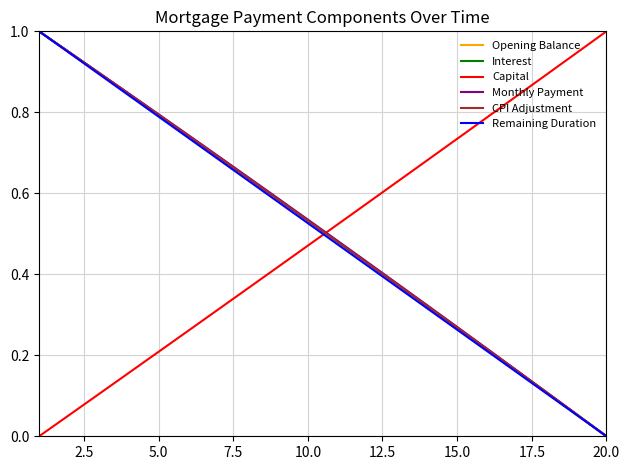

How many times do Remaining Duration and Capital cross each other?

1